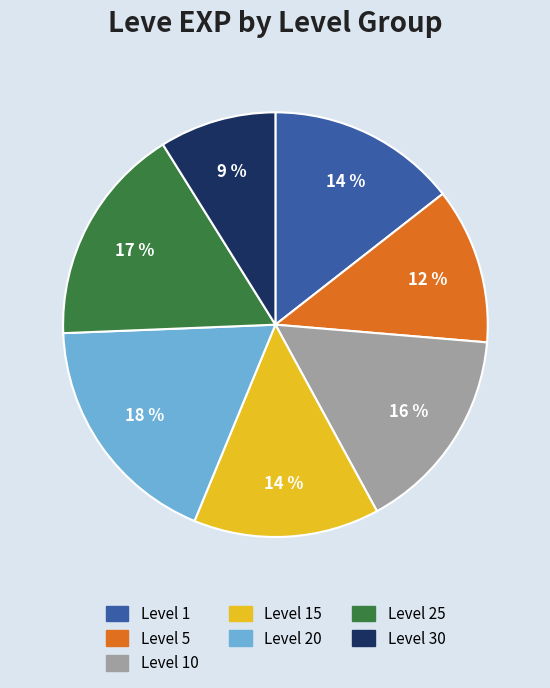

Count the number of slices in the pie.

7